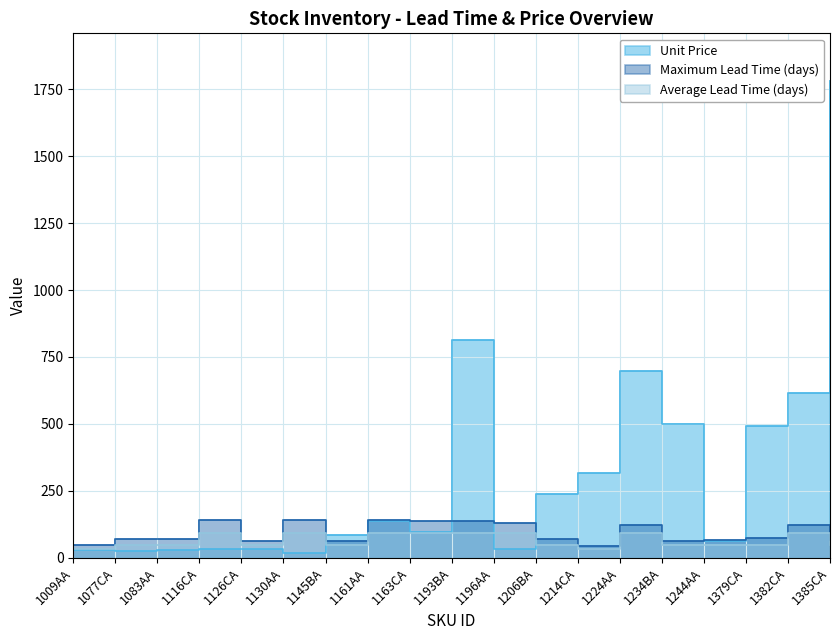

Reading right to left, what are all the values shown in this chart?

Unit Price: 1385CA=1781.5	1382CA=613.5	1379CA=490.2	1244AA=60.0	1234BA=498.0	1224AA=698.0	1214CA=317.7	1206BA=236.6	1196AA=30.0	1193BA=815.0	1163CA=94.7	1161AA=136.6	1145BA=85.3	1130AA=17.3	1126CA=32.8	1116CA=32.8	1083AA=29.0	1077CA=23.0	1009AA=28.8
Maximum Lead Time (days): 1385CA=66.0	1382CA=123.0	1379CA=72.0	1244AA=67.0	1234BA=63.0	1224AA=121.0	1214CA=43.0	1206BA=69.0	1196AA=128.0	1193BA=138.0	1163CA=136.0	1161AA=142.0	1145BA=60.0	1130AA=139.0	1126CA=62.0	1116CA=140.0	1083AA=68.0	1077CA=70.0	1009AA=48.0
Average Lead Time (days): 1385CA=45.0	1382CA=90.0	1379CA=45.0	1244AA=45.0	1234BA=45.0	1224AA=90.0	1214CA=30.0	1206BA=45.0	1196AA=90.0	1193BA=90.0	1163CA=90.0	1161AA=90.0	1145BA=45.0	1130AA=90.0	1126CA=45.0	1116CA=90.0	1083AA=45.0	1077CA=45.0	1009AA=30.0